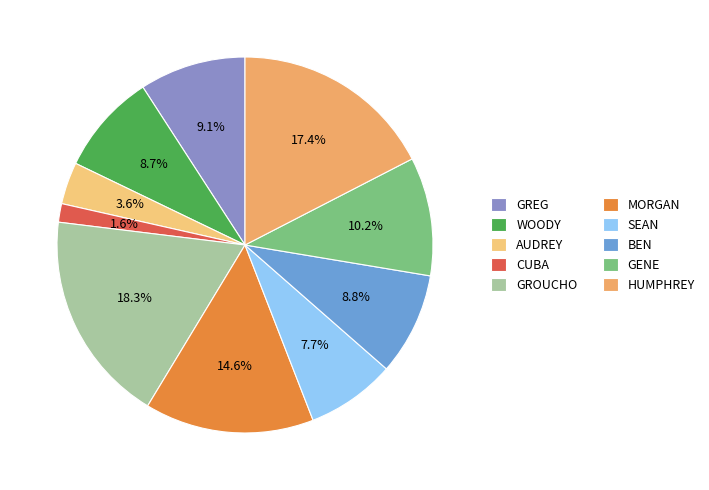

How many segments does this pie chart have?

10